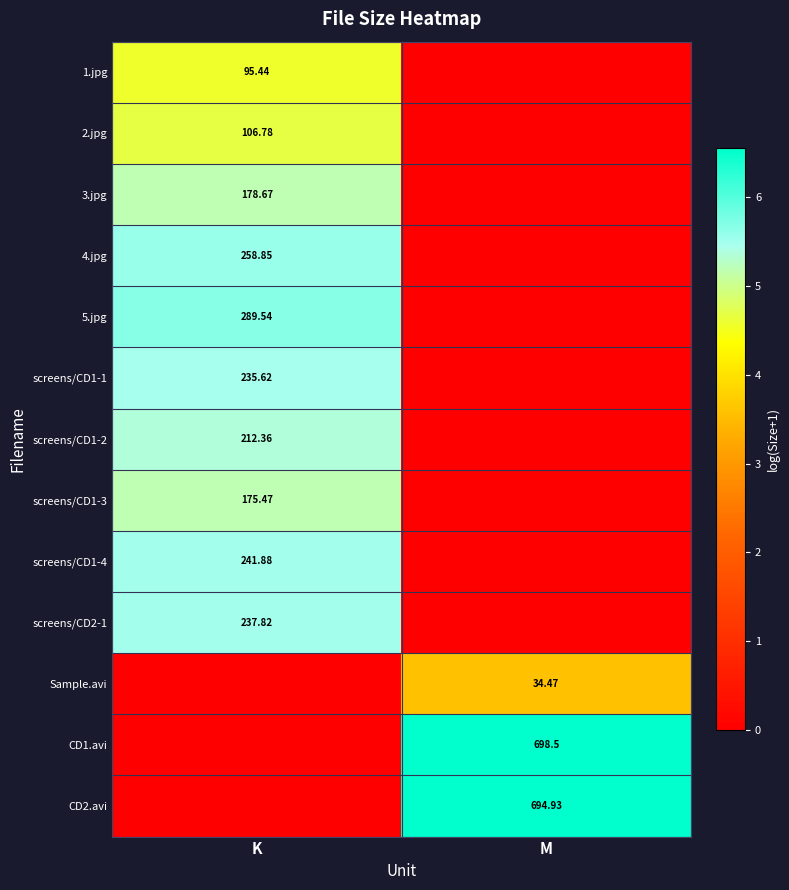

What is the difference between the maximum and minimum values in the CD1.avi series?

6.6